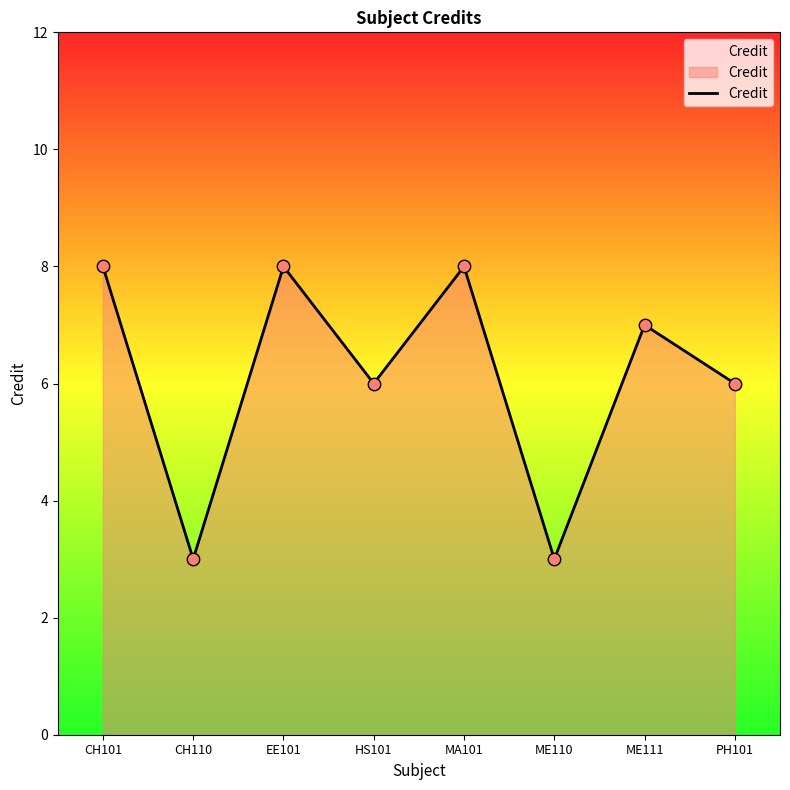

Between HS101 and MA101, which is larger?

MA101